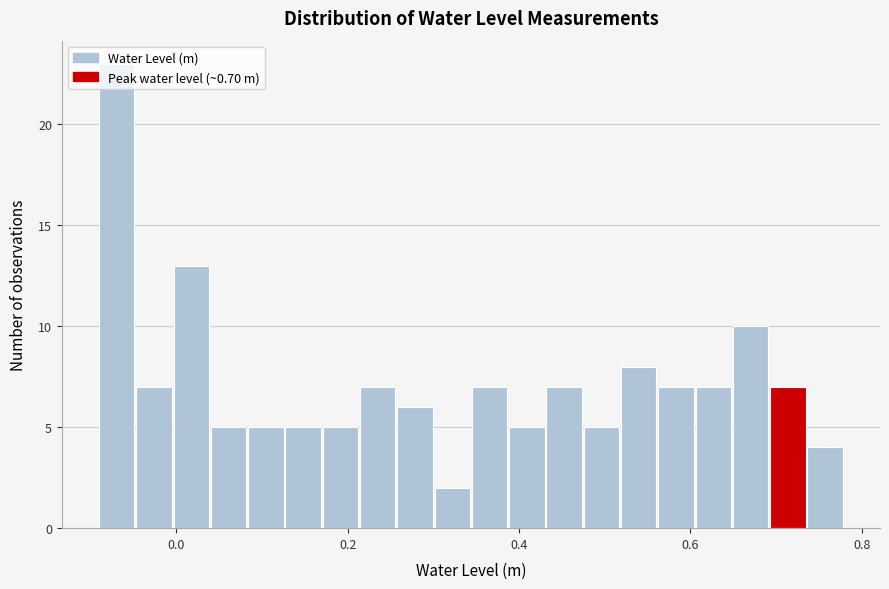

Around what value on the x-axis is the tallest bar? Give the approximate position of its centre, as read against the axis.

-0.06